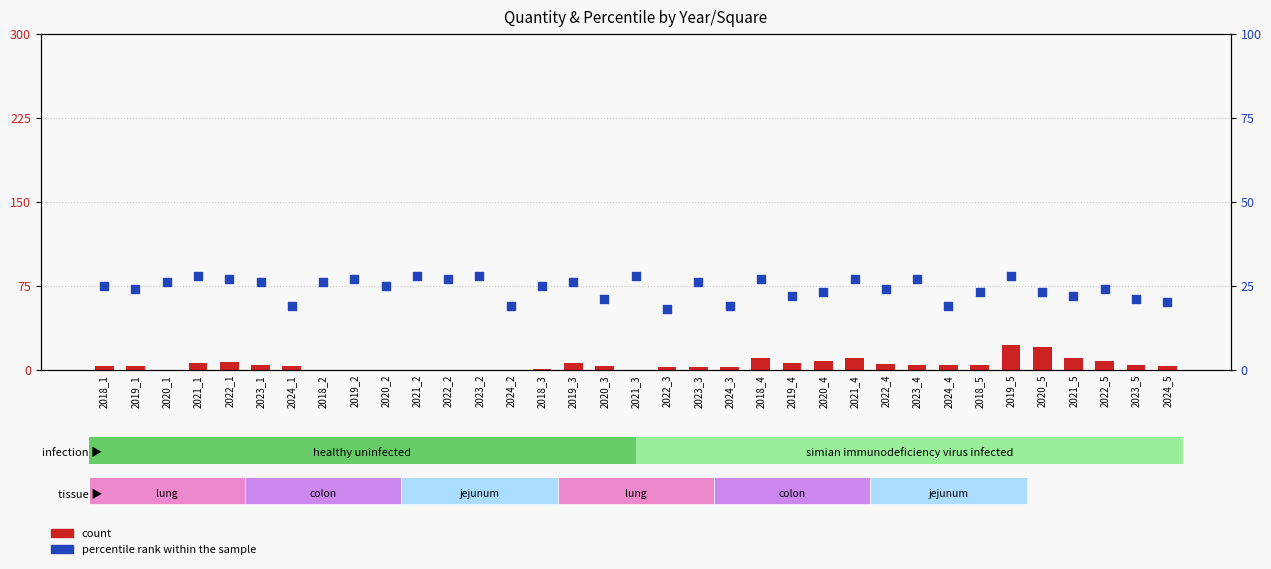

At how many categories does at least one series exceed 16?

35